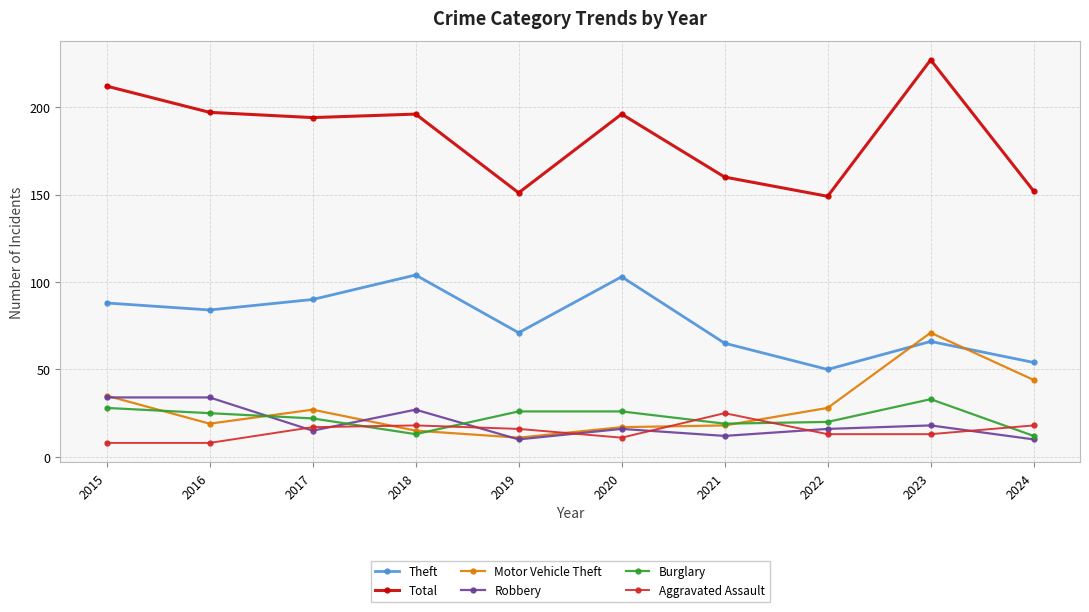

How many lines are shown in the chart?

6